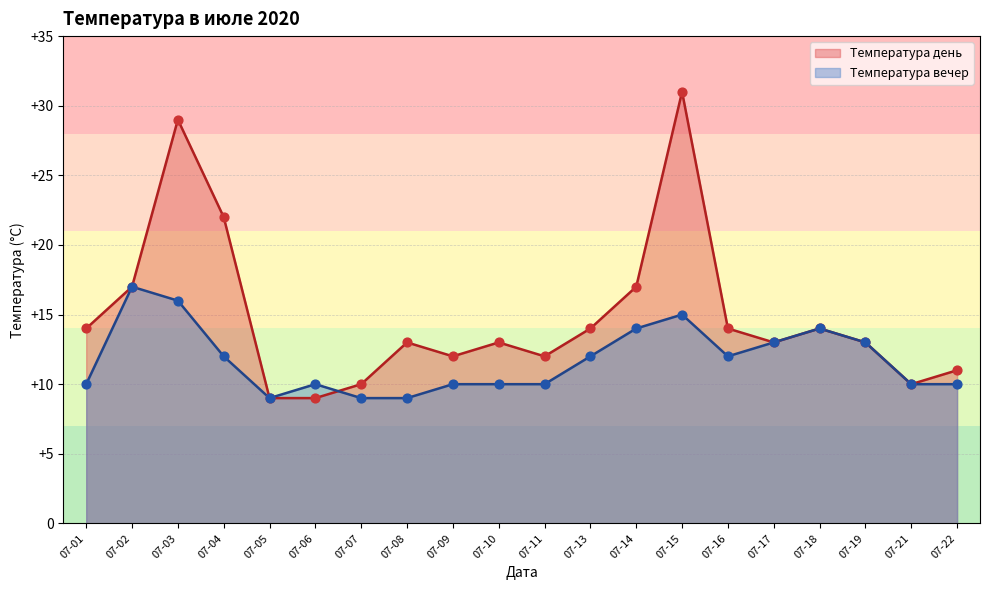

What is the total value across all series at 07-08?

22